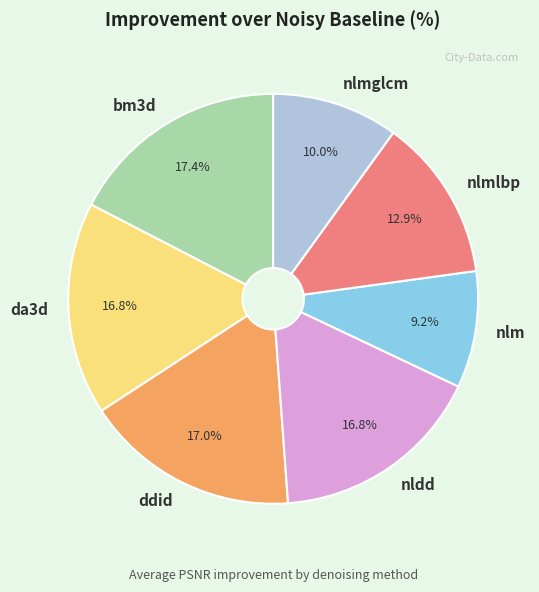

Does any single category account for the majority?

No